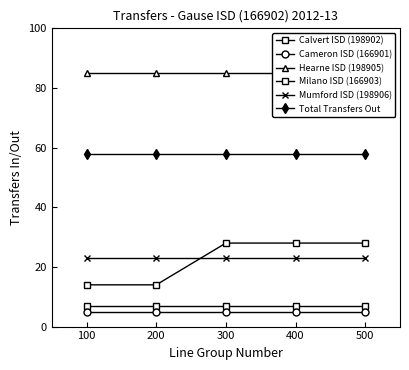

Is this an area chart (filled region under the line)?

No